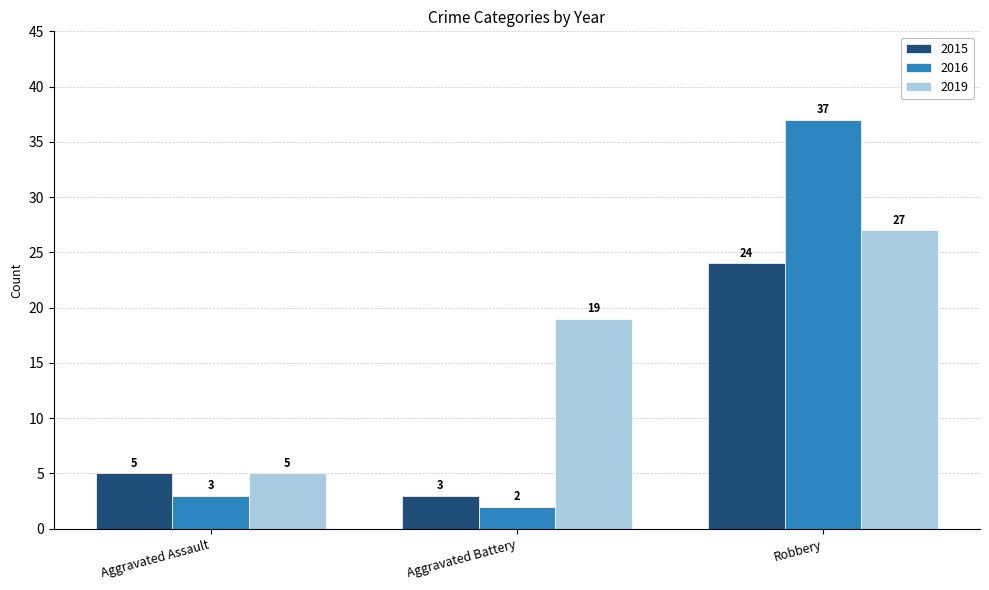

Rank the categories by 2019 value from highest to lowest.

Robbery, Aggravated Battery, Aggravated Assault